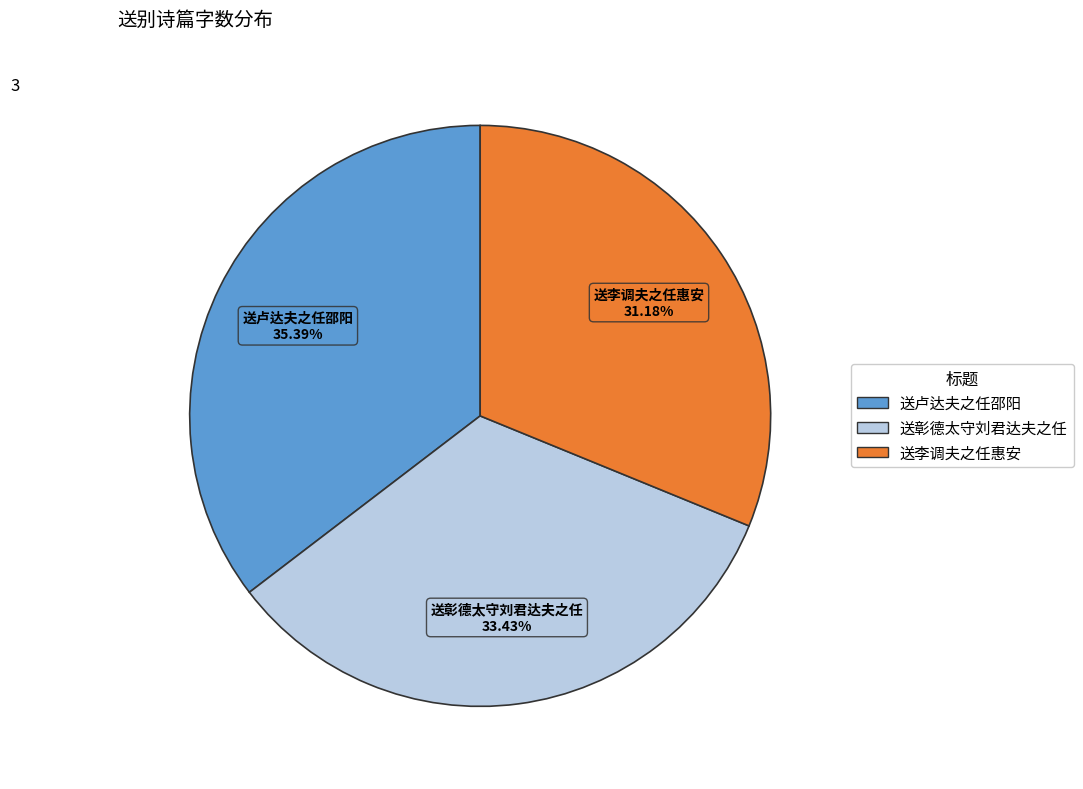

Which slice is the smallest?

送李调夫之任惠安